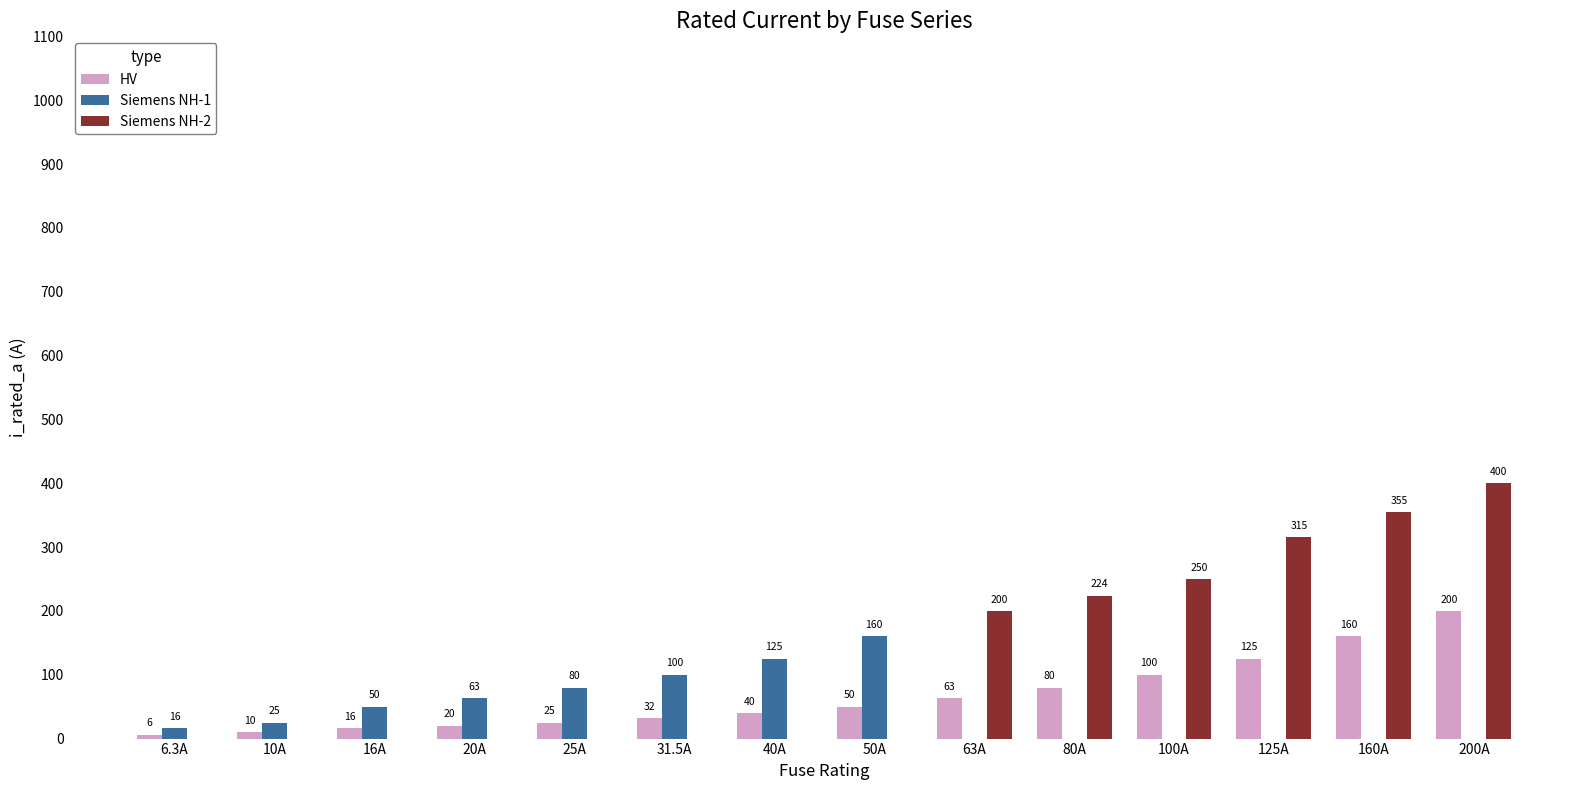

Which category has the highest value in the HV series?

200A